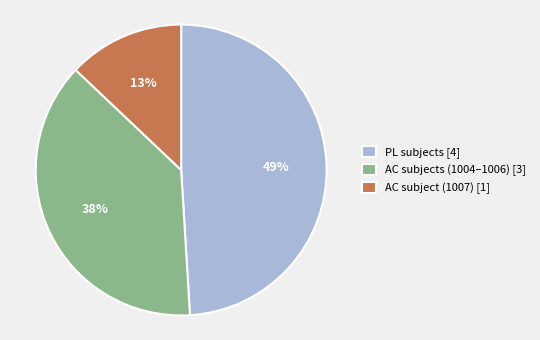

To the nearest percent, what percentage of the pie is AC subjects (1004–1006) [3]?

38%